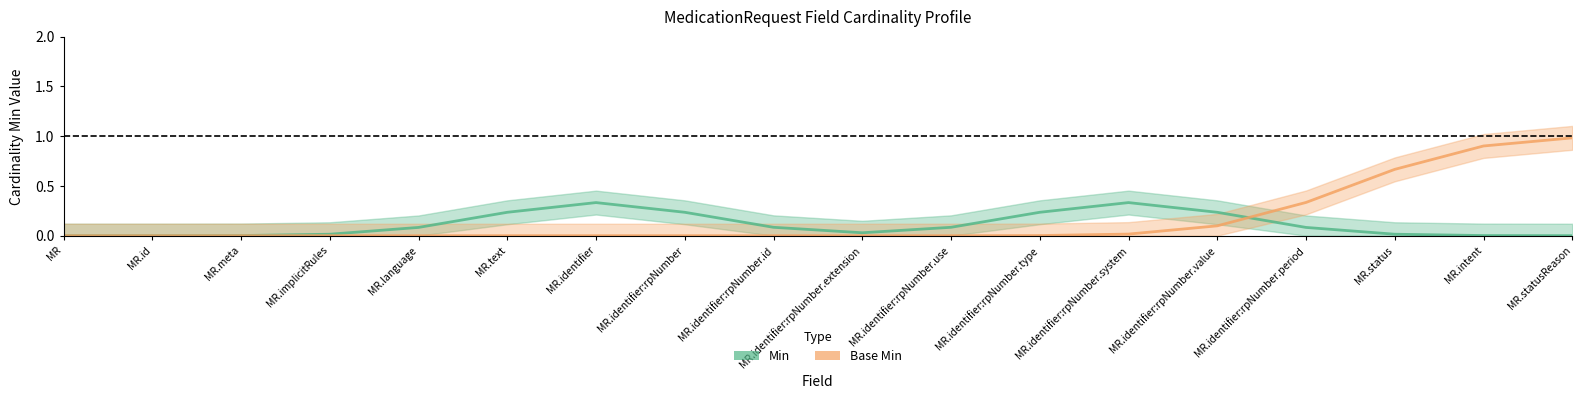

Count the number of data series in this chart.

2